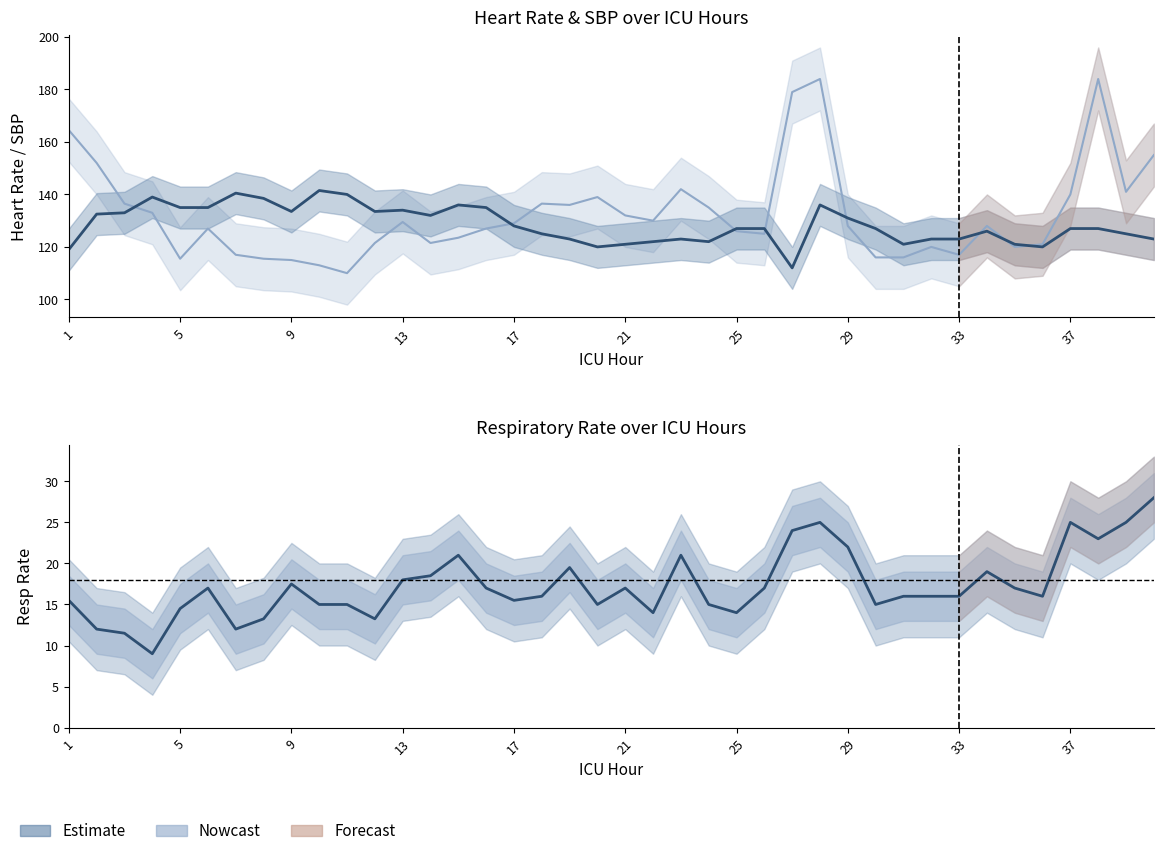

Reading left to right, extract all data points from this chart.

SBP: 164.5	152.0	136.5	133.0	115.5	127.0	117.0	115.5	115.0	113.0	110.0	121.5	129.5	121.5	123.5	127.0	129.0	136.5	136.0	139.0	132.0	130.0	142.0	135.0	126.0	125.0	179.0	184.0	128.0	116.0	116.0	120.0	117.0	128.0	120.0	121.0	140.0	184.0	141.0	155.0
HR: 119.0	132.5	133.0	139.0	135.0	135.0	140.5	138.5	133.5	141.5	140.0	133.5	134.0	132.0	136.0	135.0	128.0	125.0	123.0	120.0	121.0	122.0	123.0	122.0	127.0	127.0	112.0	136.0	131.0	127.0	121.0	123.0	123.0	126.0	121.0	120.0	127.0	127.0	125.0	123.0
Resp: 15.5	12.0	11.5	9.0	14.5	17.0	12.0	13.2	17.5	15.0	15.0	13.2	18.0	18.5	21.0	17.0	15.5	16.0	19.5	15.0	17.0	14.0	21.0	15.0	14.0	17.0	24.0	25.0	22.0	15.0	16.0	16.0	16.0	19.0	17.0	16.0	25.0	23.0	25.0	28.0